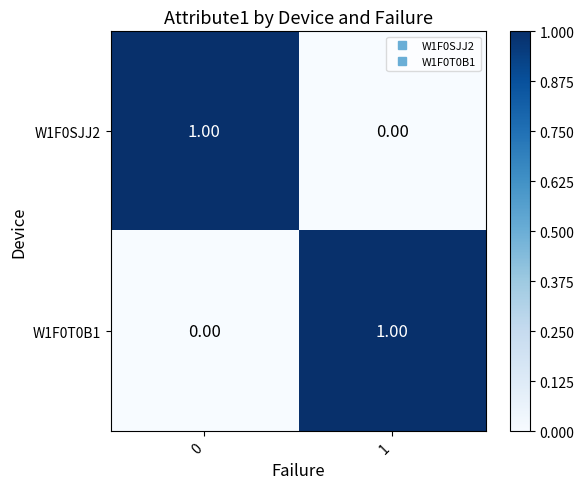

At 0, list the series in order from smallest to largest.

W1F0T0B1, W1F0SJJ2